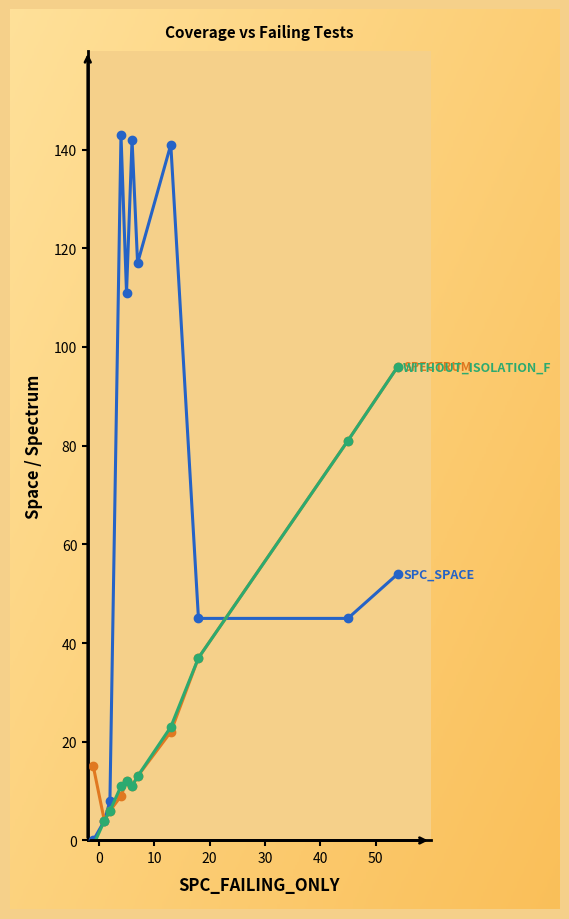

Reading left to right, transcribe all the data shown in this chart.

SPC_SPACE: 0	4	8	143	111	142	117	141	45	45	54
SPECTRUM: 15	4	6	9	12	11	13	22	37	81	96
WITHOUT_ISOLATION_F: -1	4	6	11	12	11	13	23	37	81	96